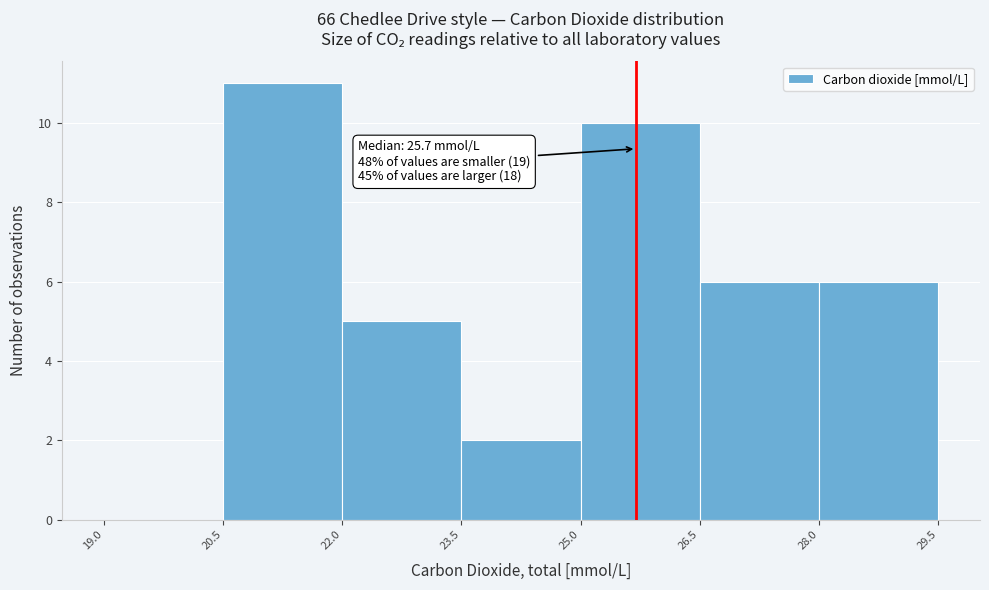

Over which range of the x-axis is the bar tallest?

20.5 to 22.0